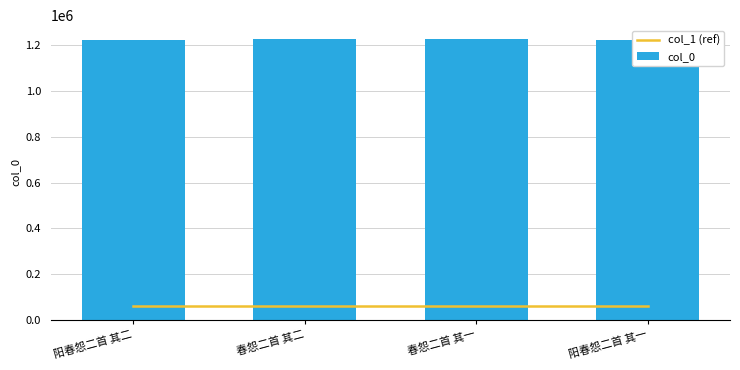

Where is col_0 nearest to the value 1224756?

阳春怨二首 其二